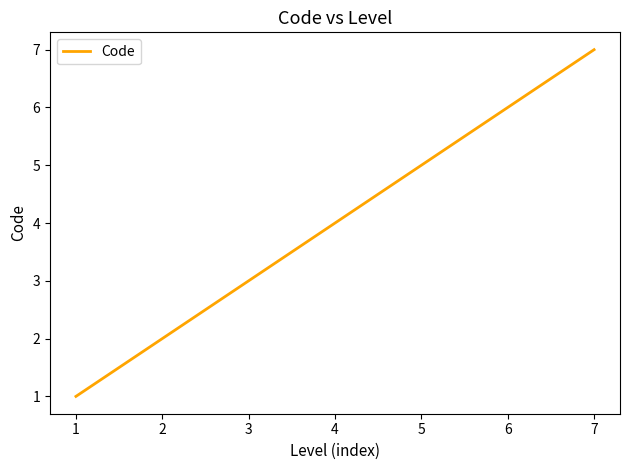

What is the greatest value displayed?

7